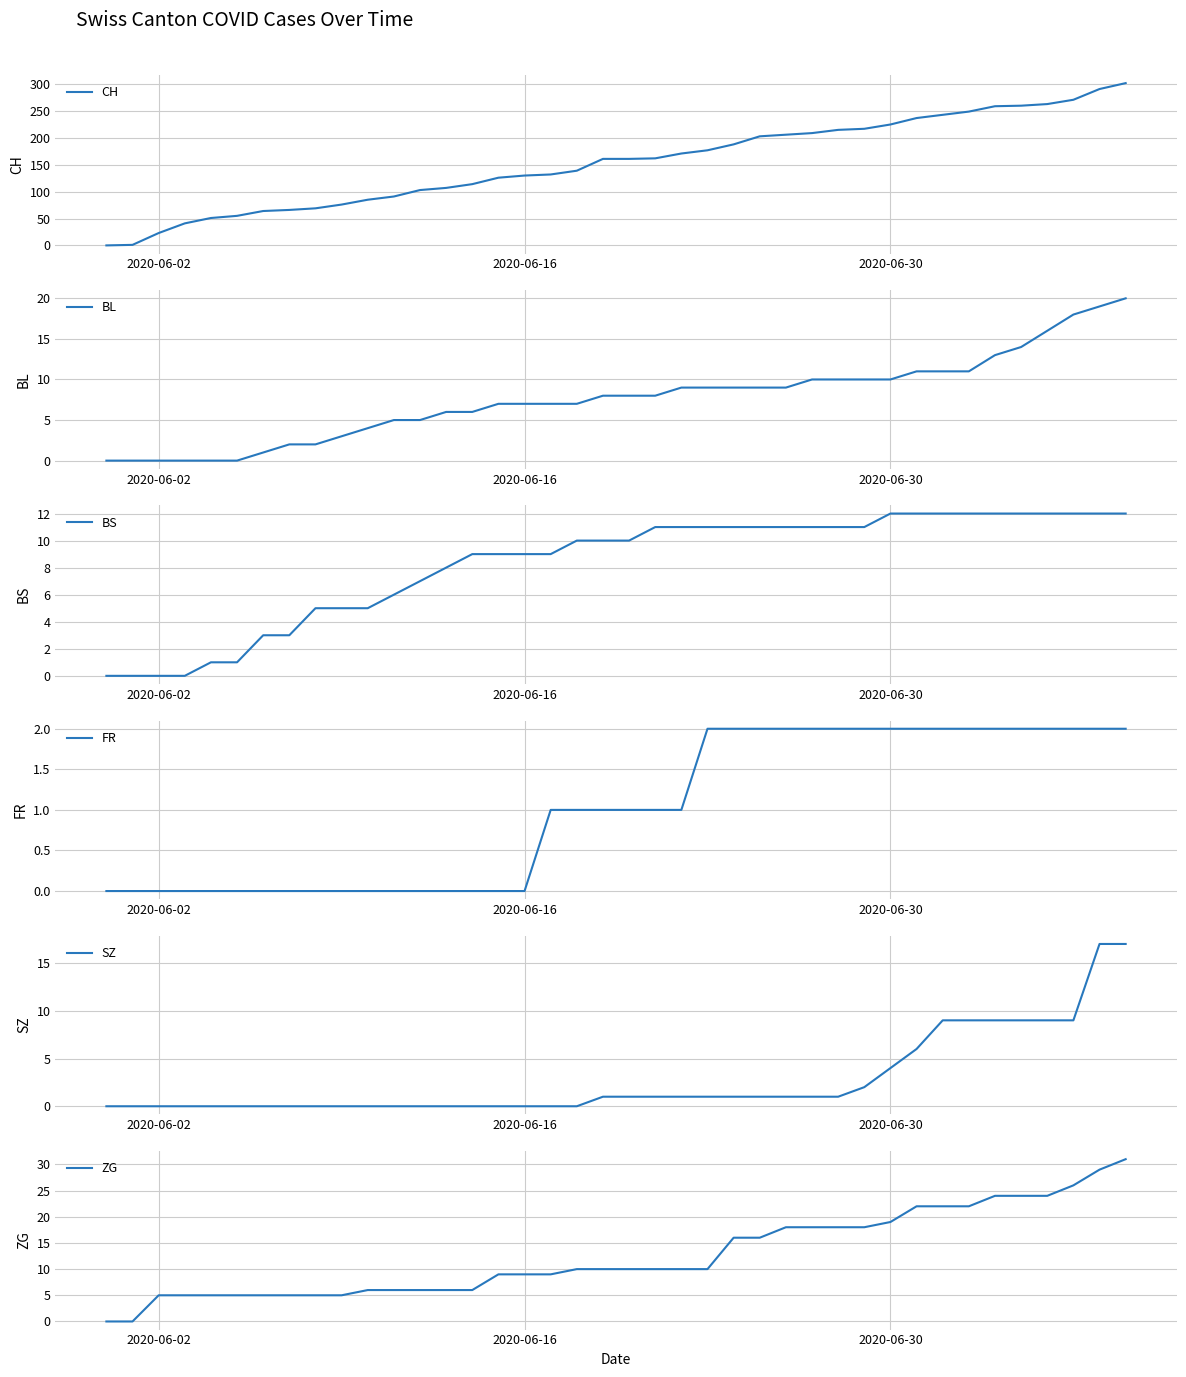

What is the difference between the maximum and minimum values in the BL series?

20